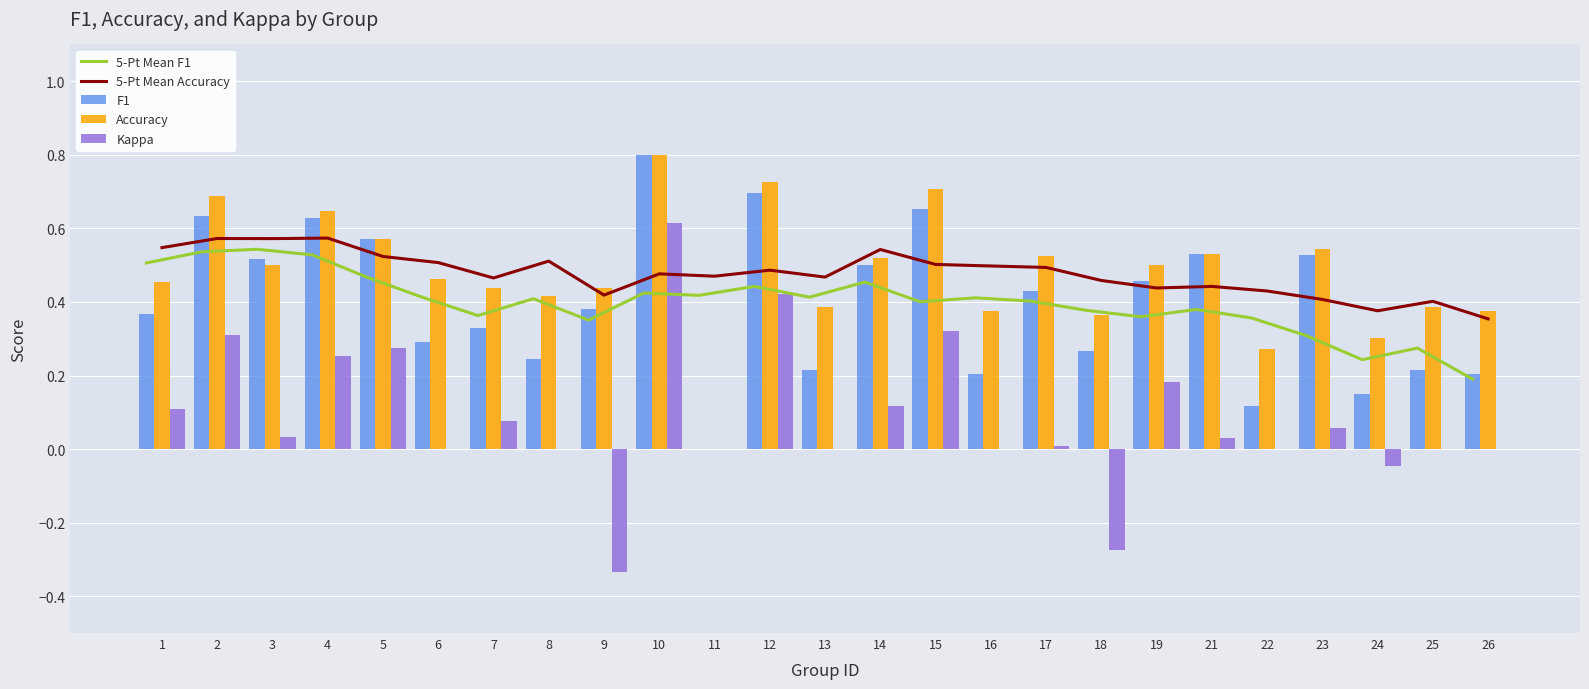

Is it true that F1 equals 0.3 at 6?

True